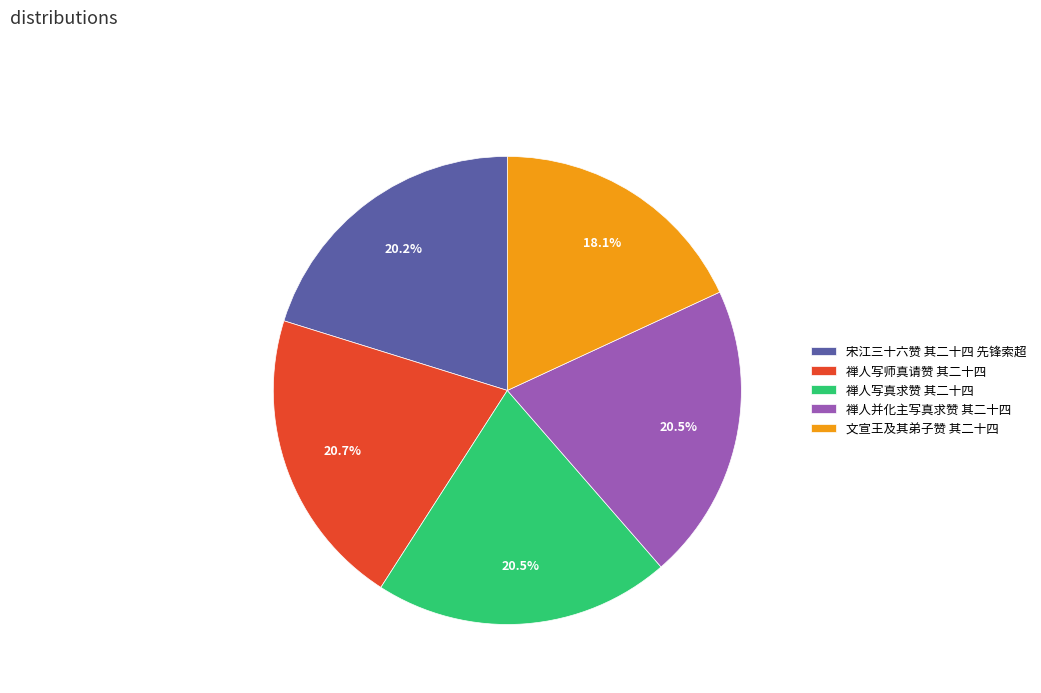

To the nearest percent, what is the difference between the largest and smallest slice percentages?

3%